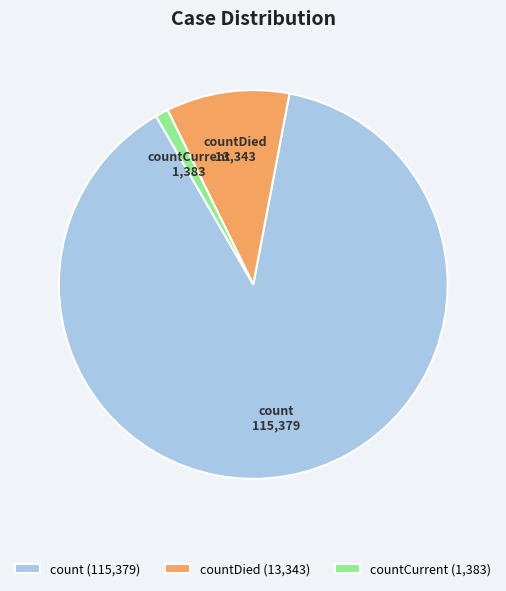

Which has a higher value, count or countDied?

count